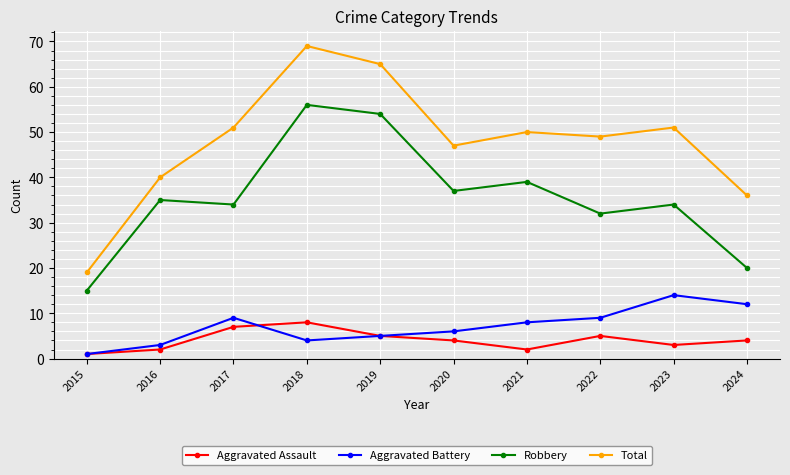

What is the value of the Aggravated Assault point at the 9th from the left?

3